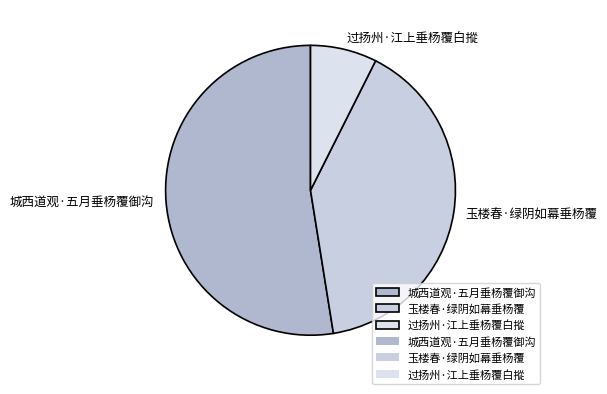

Which slice is the smallest?

过扬州·江上垂杨覆白摐